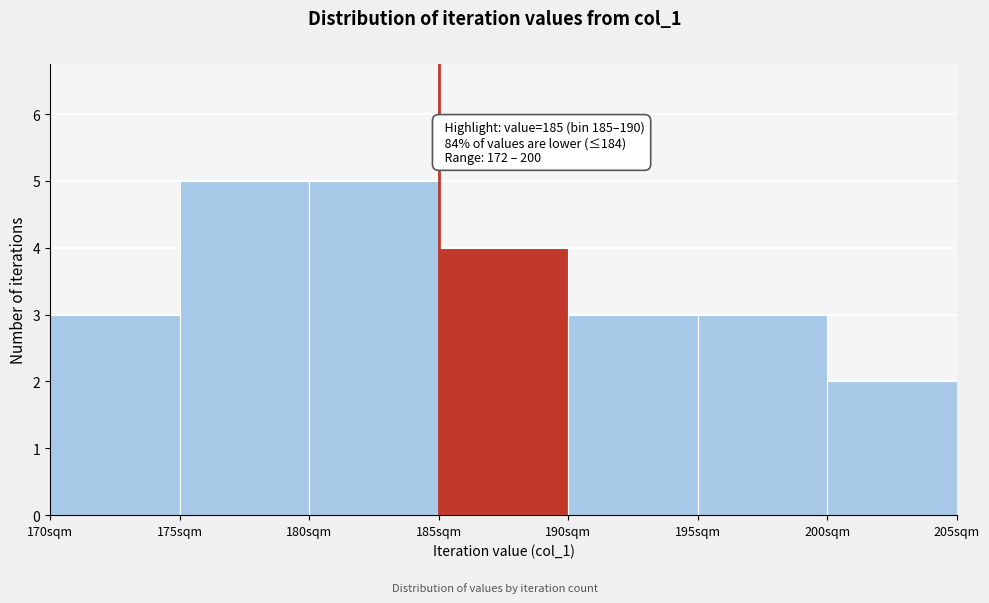

Reading right to left, transcribe all the data shown in this chart.

2	3	3	4	5	5	3